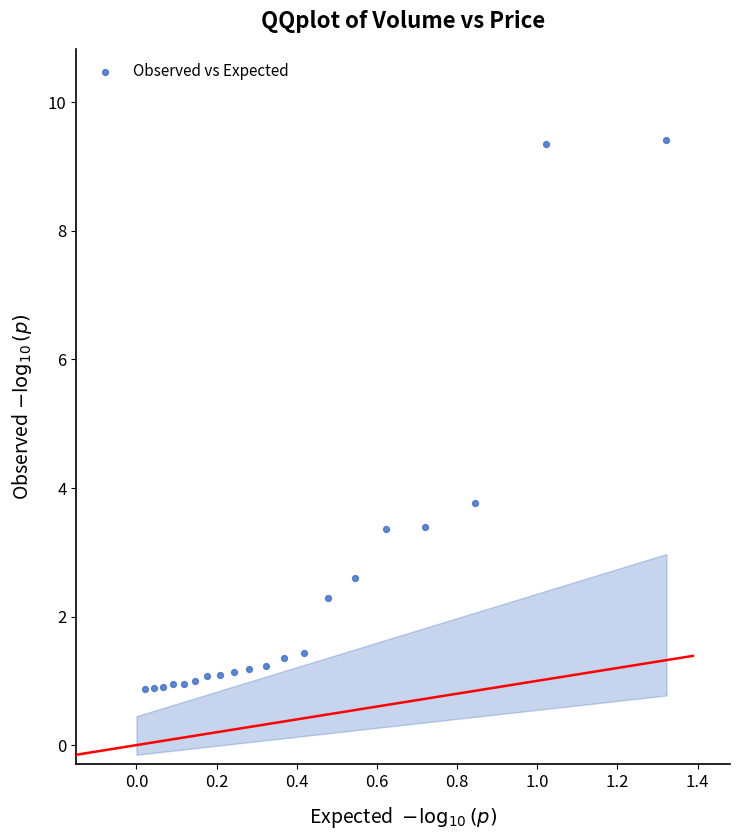

What is the range of X values (max minus min)?

1.3